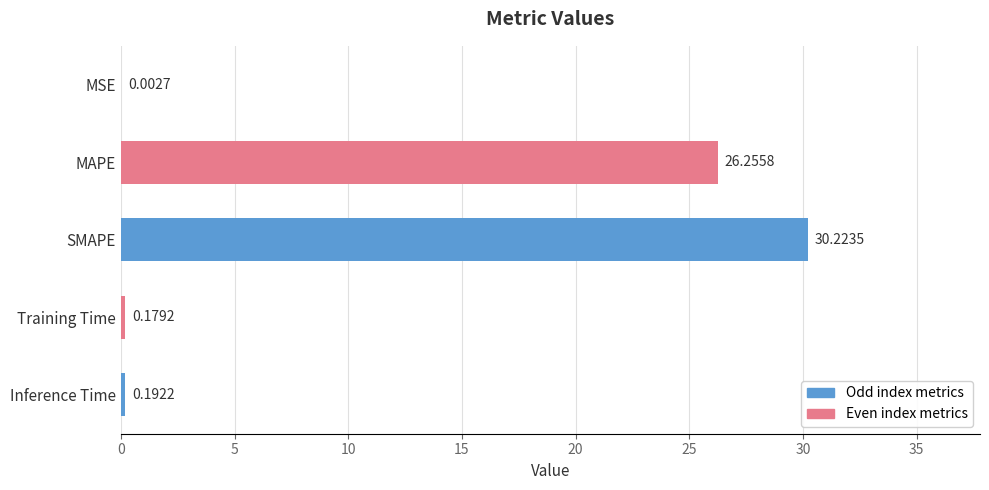

How many data points does each series have?

5